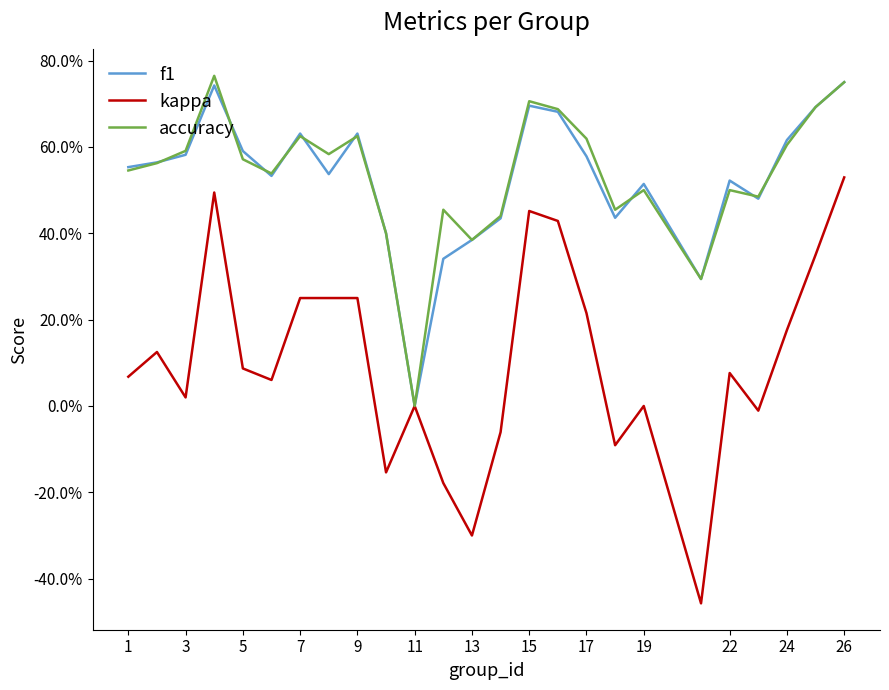

What is the value of the f1 point at the 19th from the left?

0.5